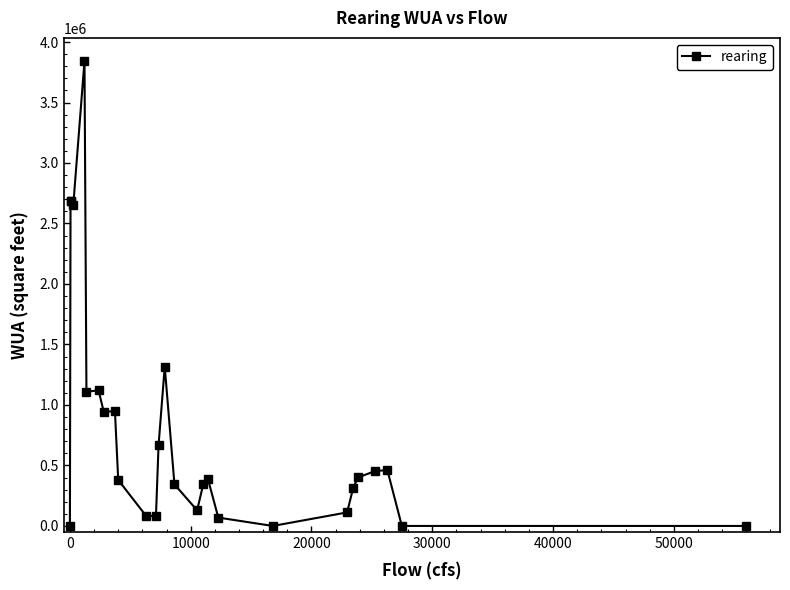

What is the maximum value shown in the chart?

3842020.0